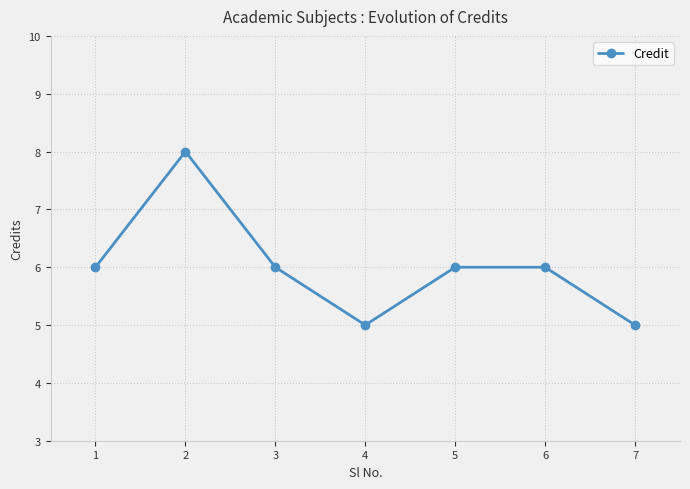

What is the maximum value shown in the chart?

8